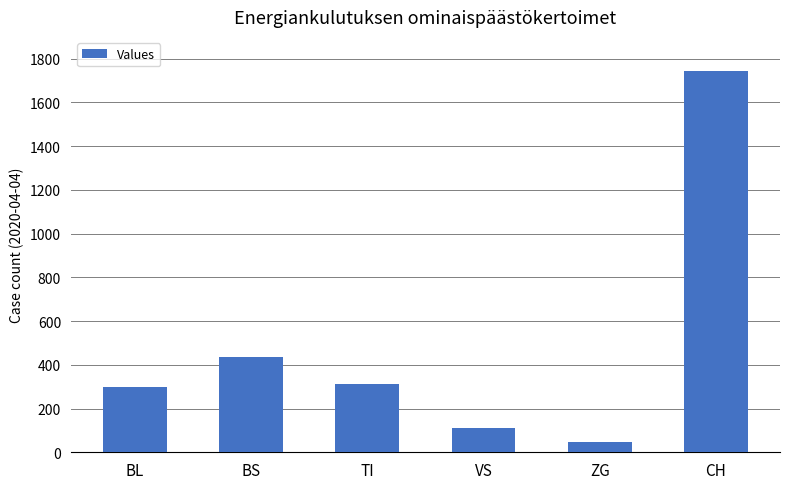

Rank the categories by value from highest to lowest.

CH, BS, TI, BL, VS, ZG